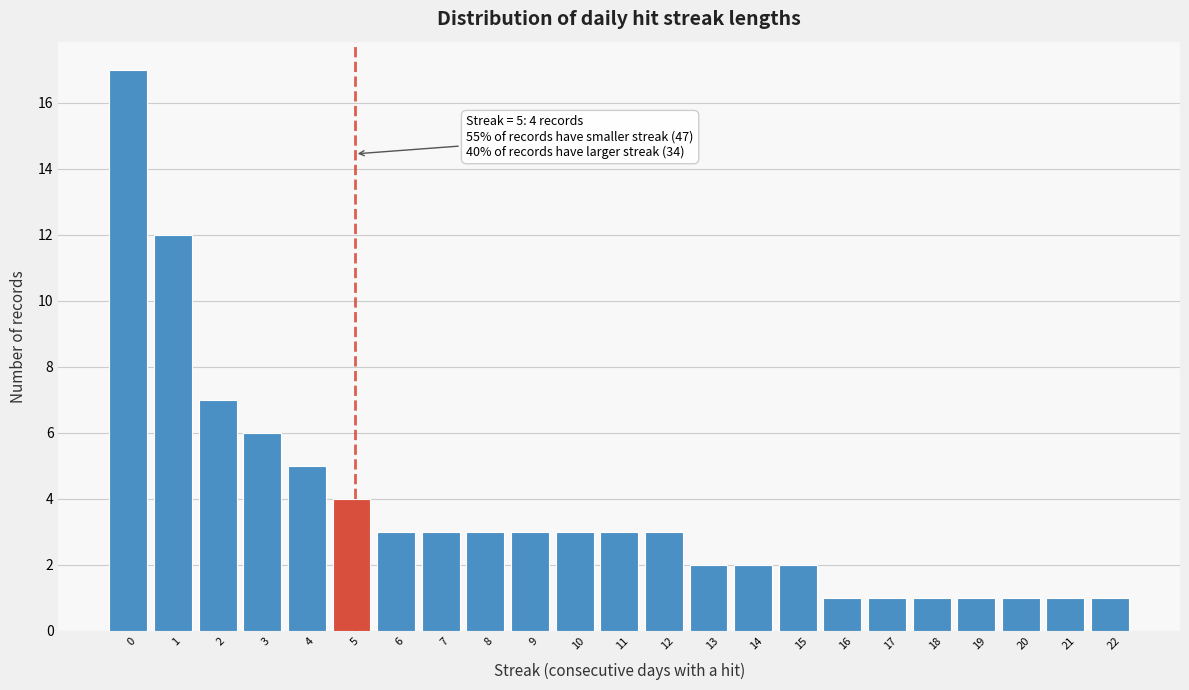

Reading left to right, extract all data points from this chart.

17	12	7	6	5	4	3	3	3	3	3	3	3	2	2	2	1	1	1	1	1	1	1